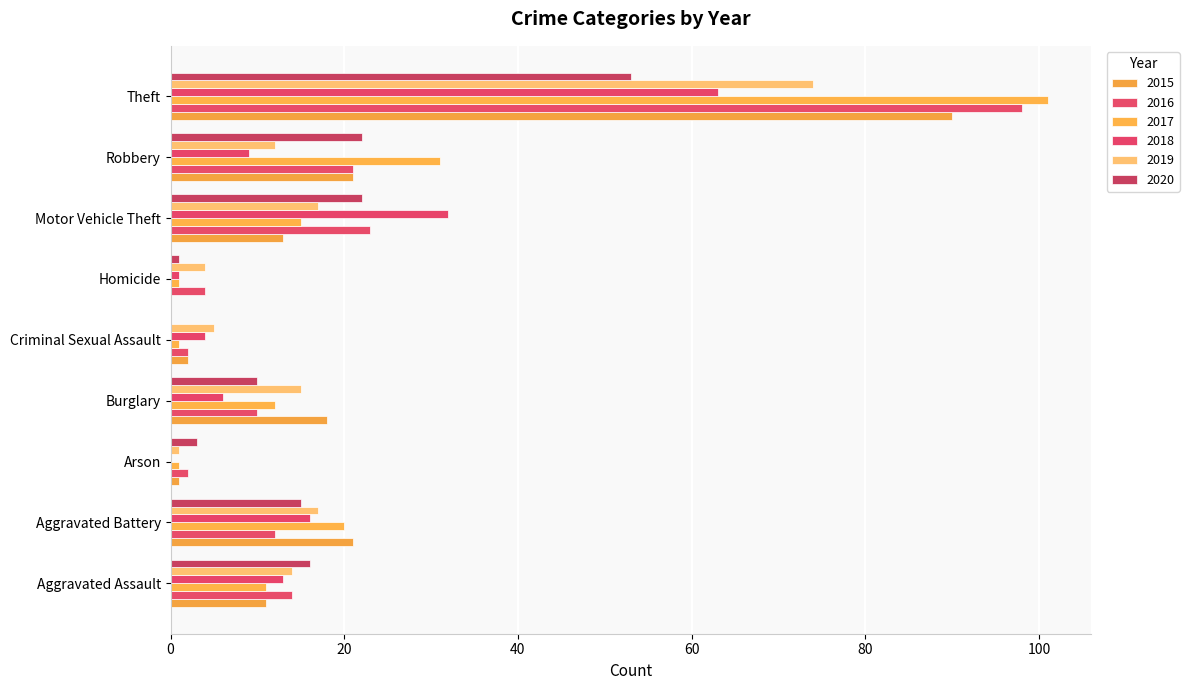

How many categories are shown in the chart?

9